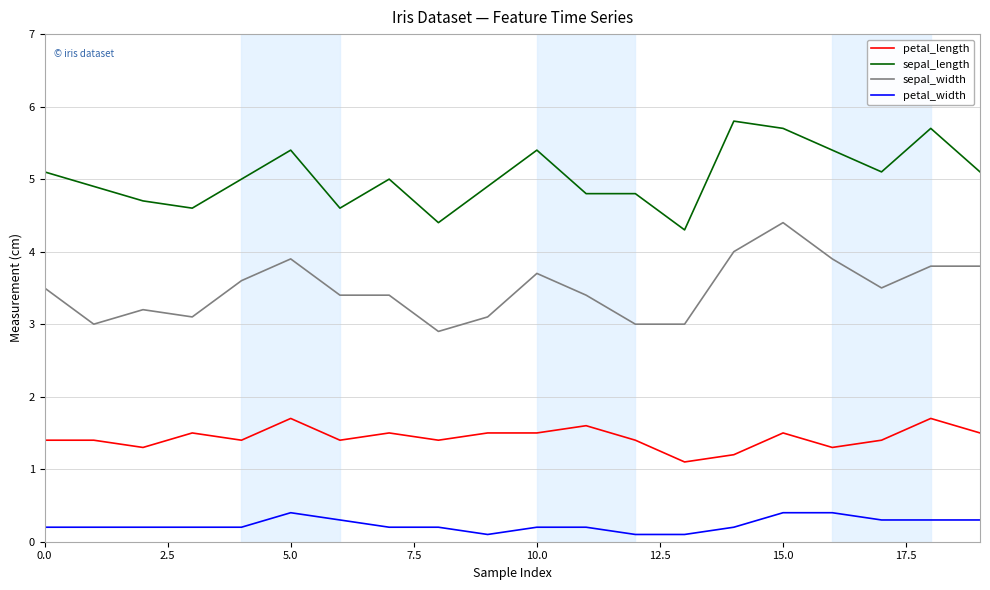

What is the difference between the maximum and minimum values in the petal_width series?

0.3